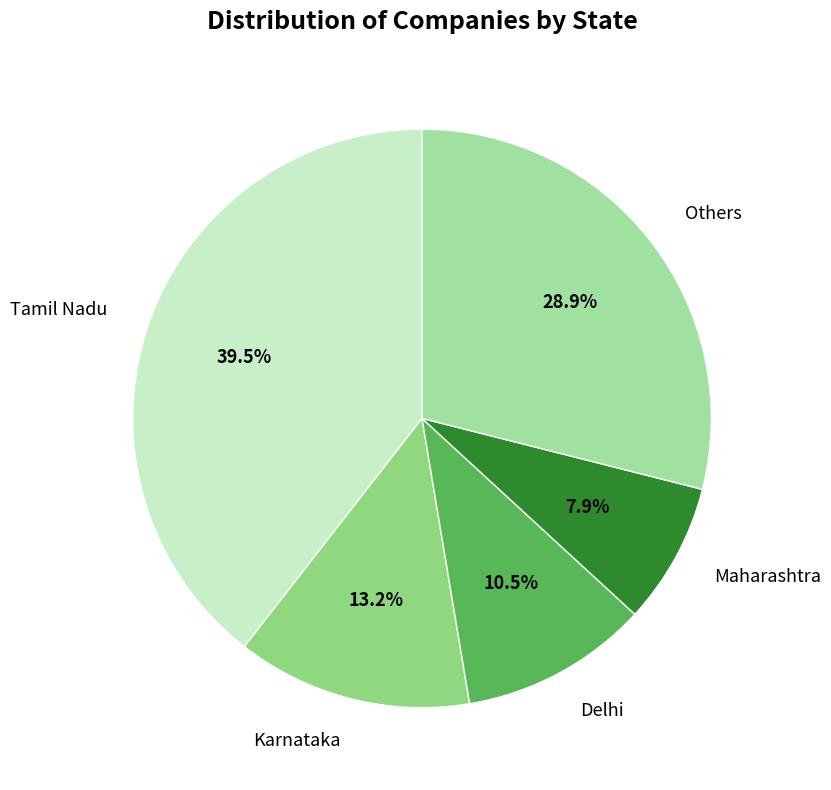

How many slices are in this pie chart?

5